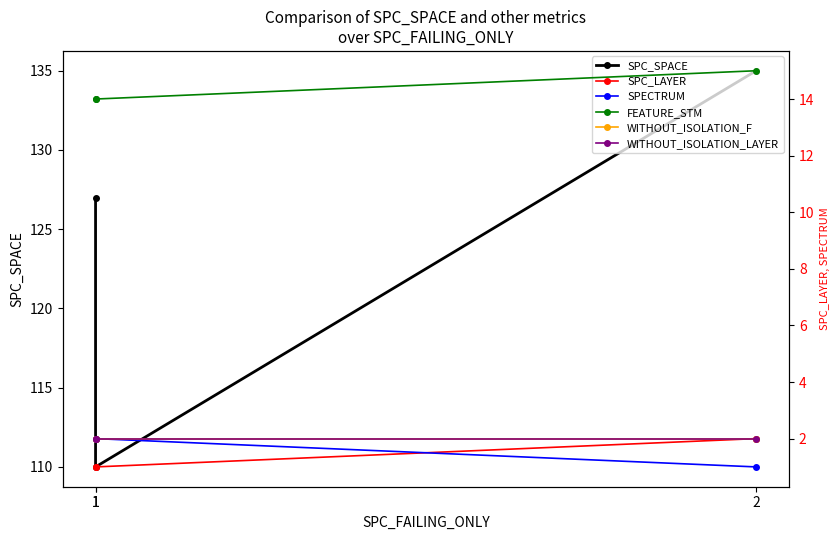

Is it true that WITHOUT_ISOLATION_LAYER equals 2 at 2?

True